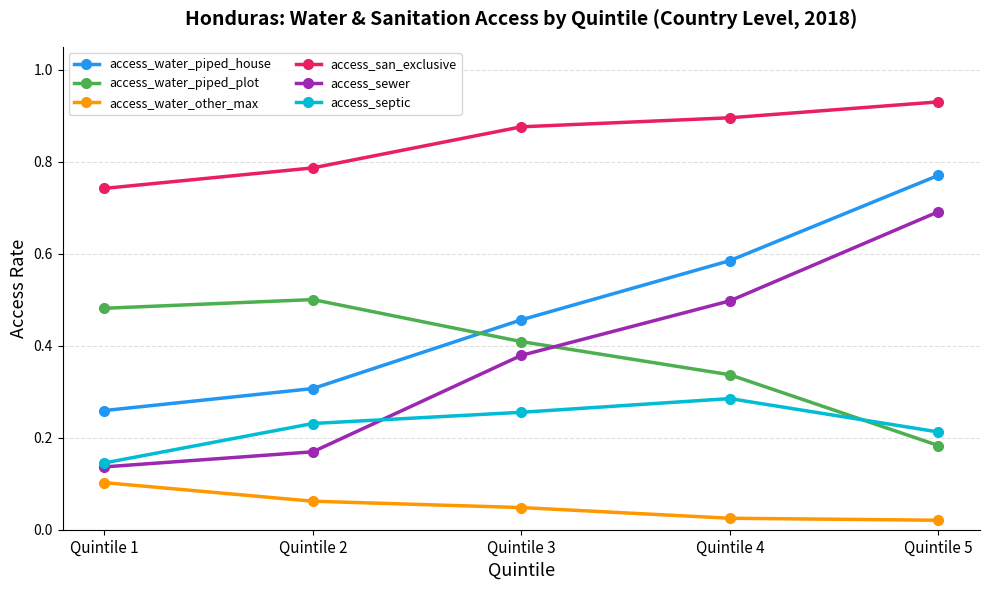

Rank the series at Quintile 3 from highest to lowest value.

access_san_exclusive, access_water_piped_house, access_water_piped_plot, access_sewer, access_septic, access_water_other_max